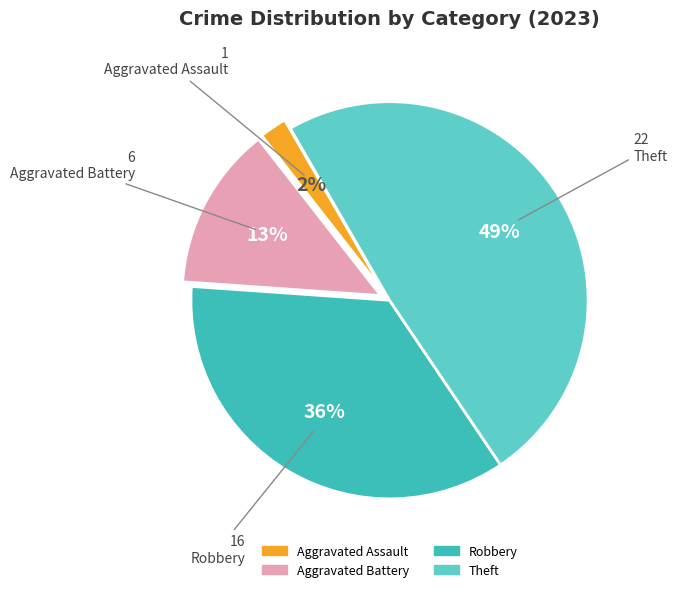

Count the number of slices in the pie.

4